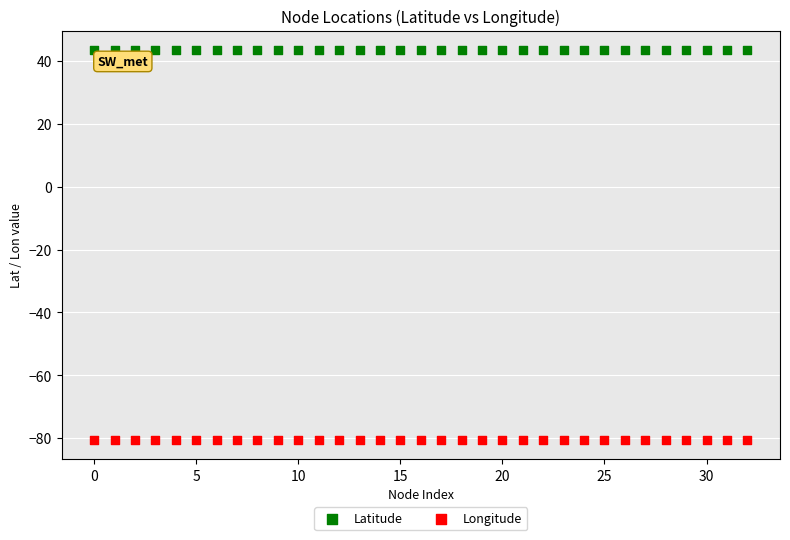

Which series has the largest Y range (max minus min)?

Longitude